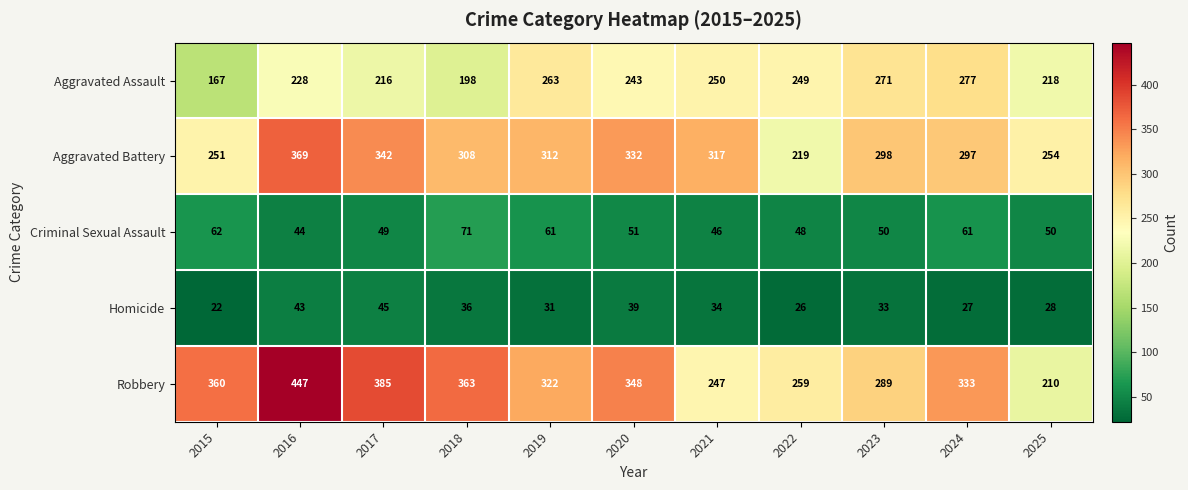

What is the sum of all Robbery values?

3563